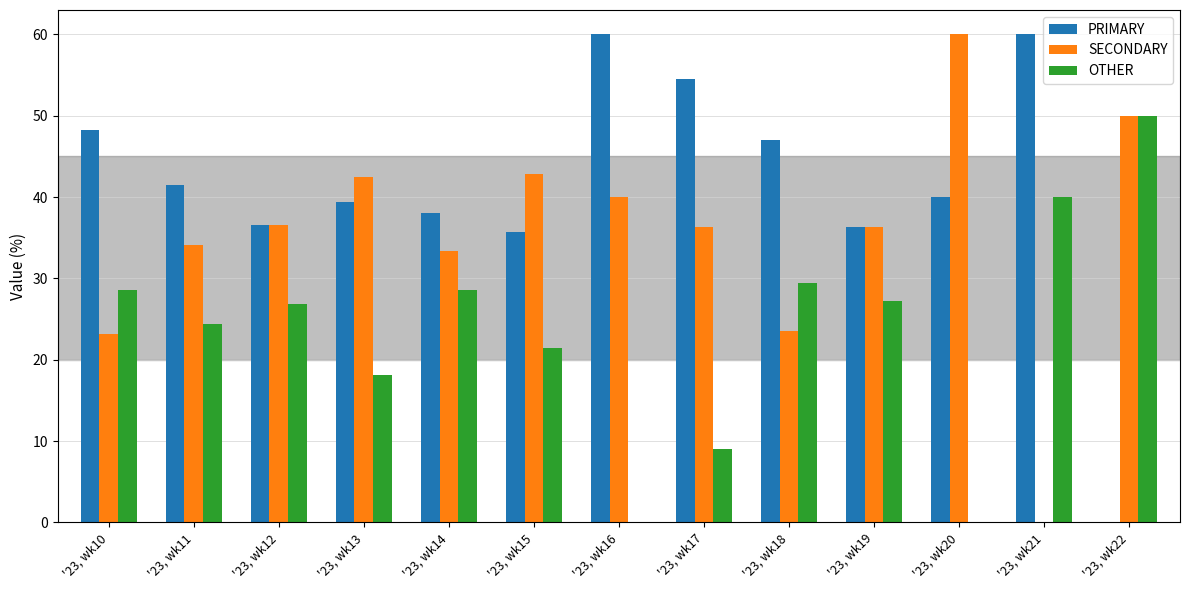

Is it true that OTHER equals -21.2 at '23, wk16?

False